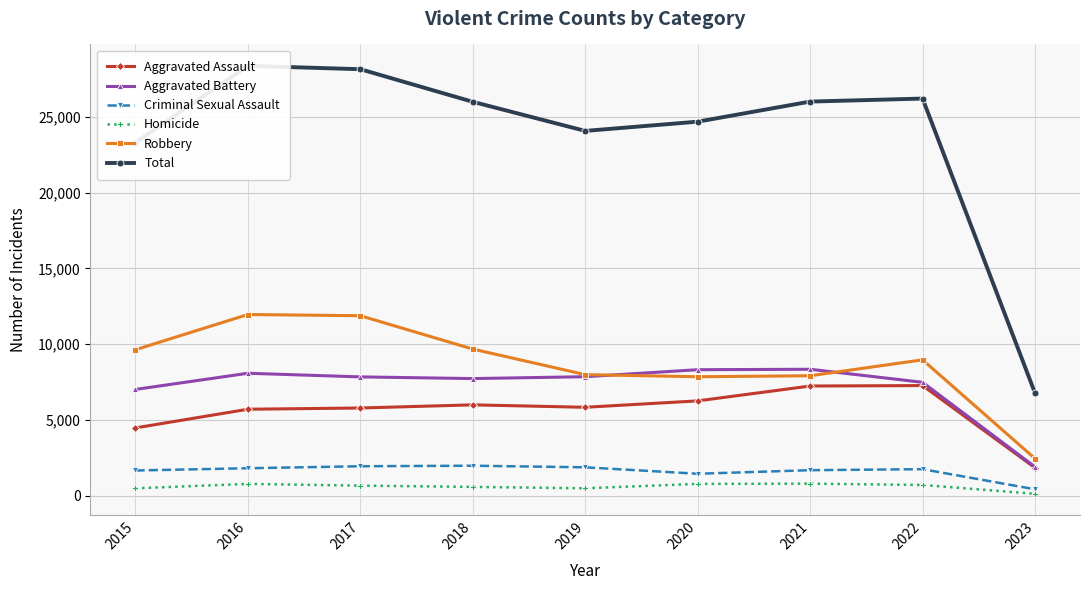

Reading left to right, extract all data points from this chart.

Aggravated Assault: 4480	5712	5793	6001	5841	6263	7243	7273	1848
Aggravated Battery: 7018	8085	7845	7734	7857	8319	8348	7488	1907
Criminal Sexual Assault: 1671	1820	1951	1986	1881	1456	1691	1758	431
Homicide: 496	786	672	589	498	787	804	715	133
Robbery: 9638	11960	11880	9680	7994	7855	7919	8971	2455
Total: 23303	28363	28141	25990	24071	24680	26005	26205	6774